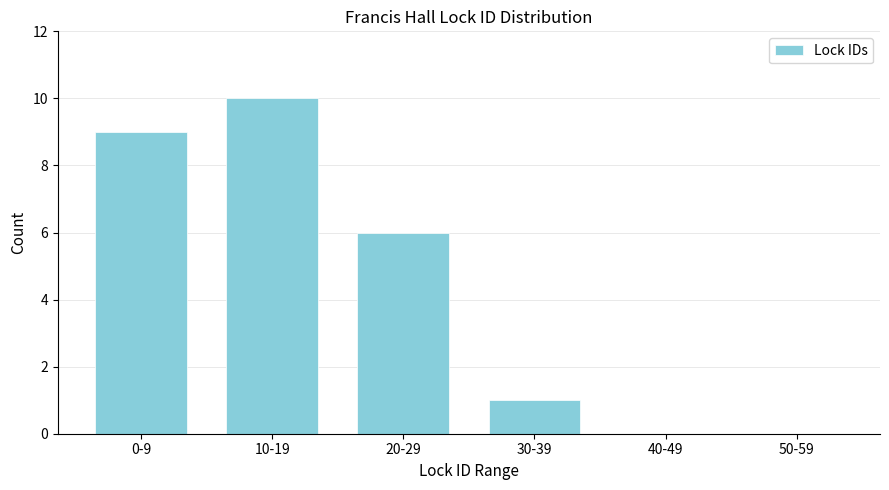

Reading left to right, list all the values displayed in this chart.

0-9=9	10-19=10	20-29=6	30-39=1	40-49=0	50-59=0